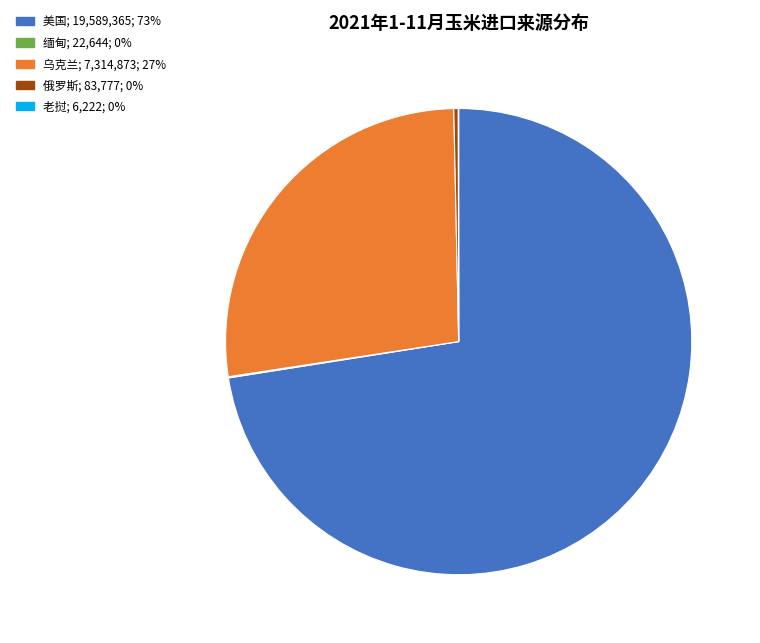

True or false: 俄罗斯 accounts for 12% of the total.

False